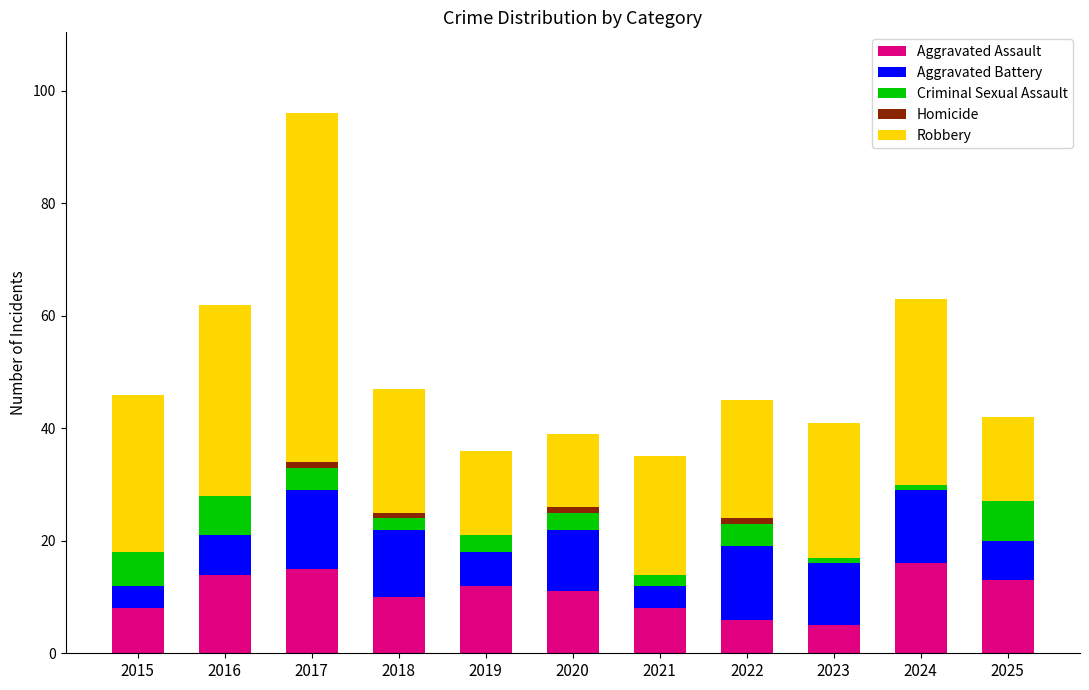

At which category is the sum across all series the highest?

2017